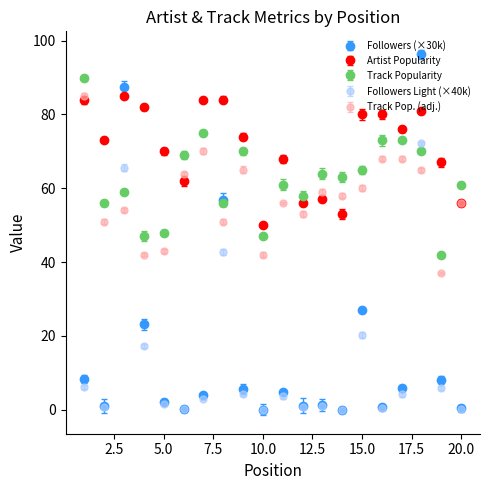

True or false: Followers (×30k) has more than 2 interior local peaks.

True